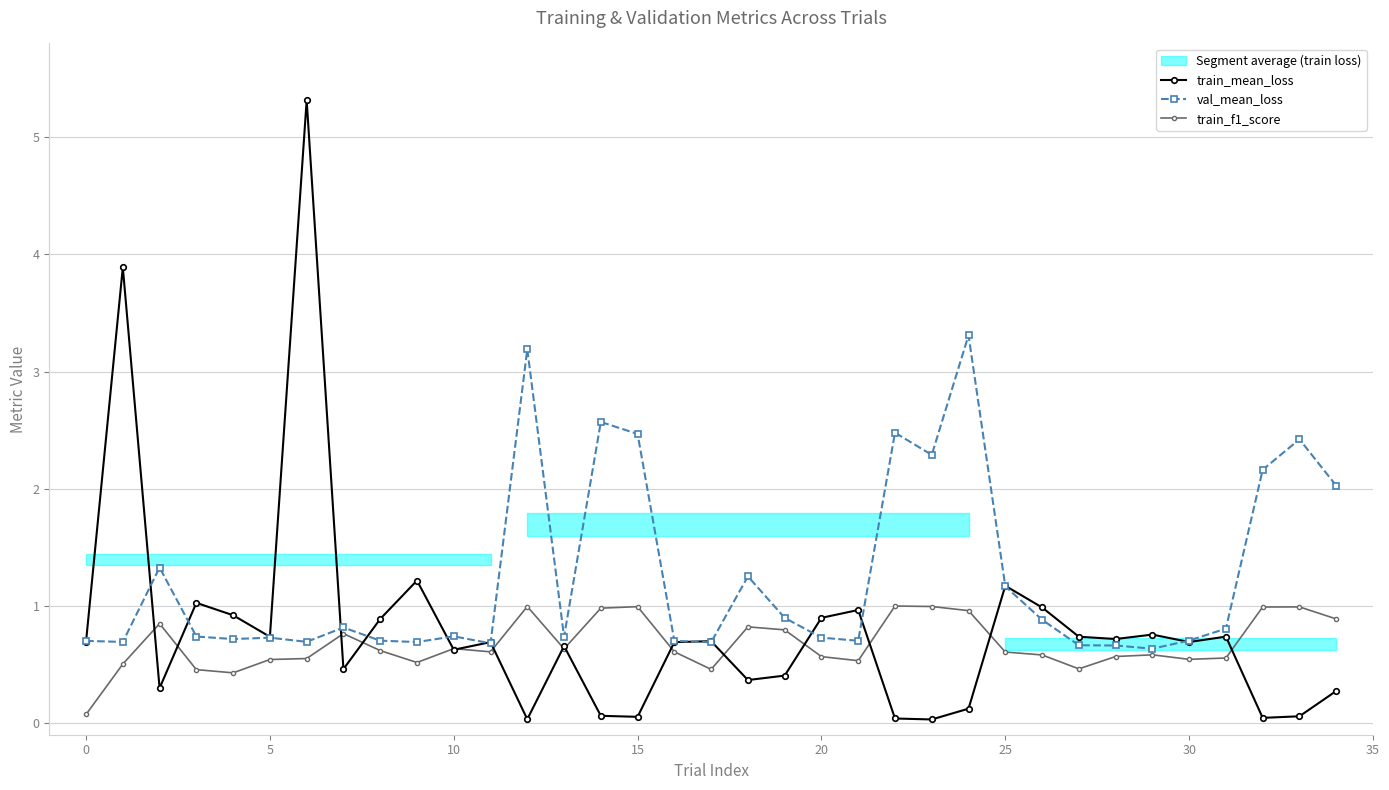

What is the sum of all val_mean_loss values?

43.4